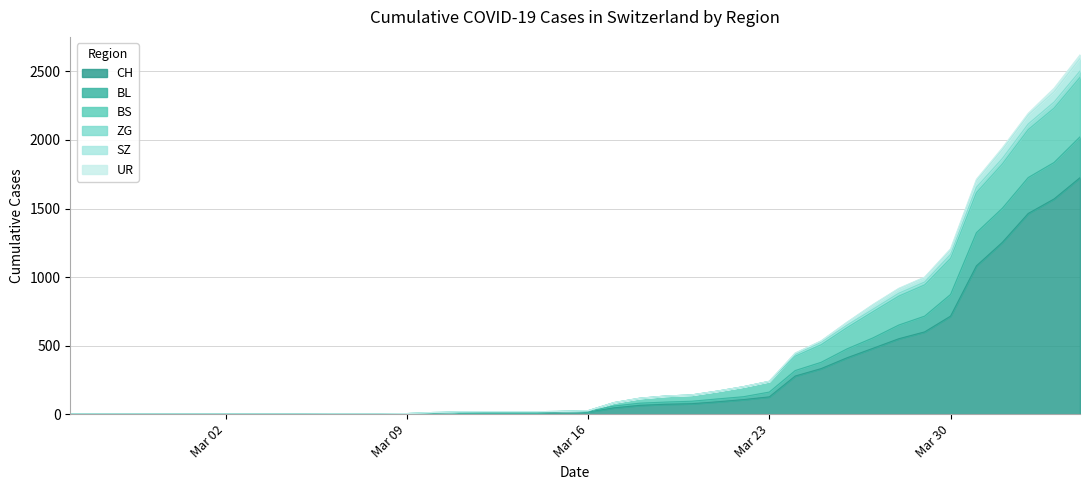

At which label is CH closest to 862?

Mar 30